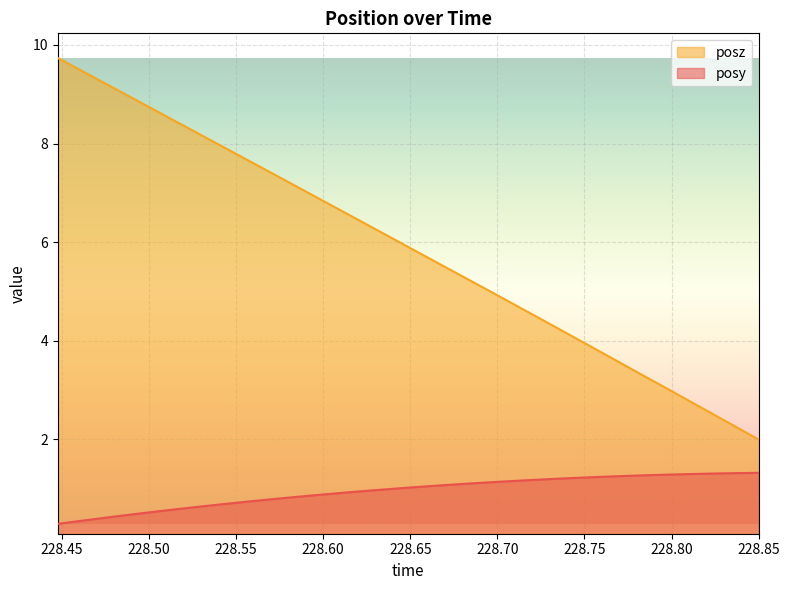

How many lines are shown in the chart?

2